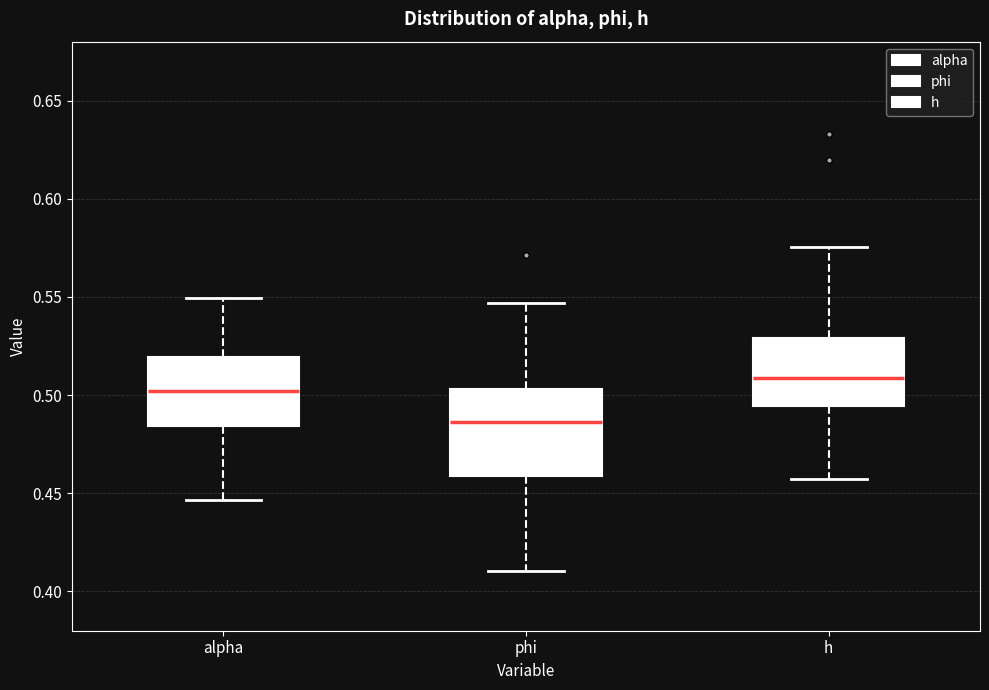

Comparing the boxes themselves (not the whiskers), which one is the tallest?

phi